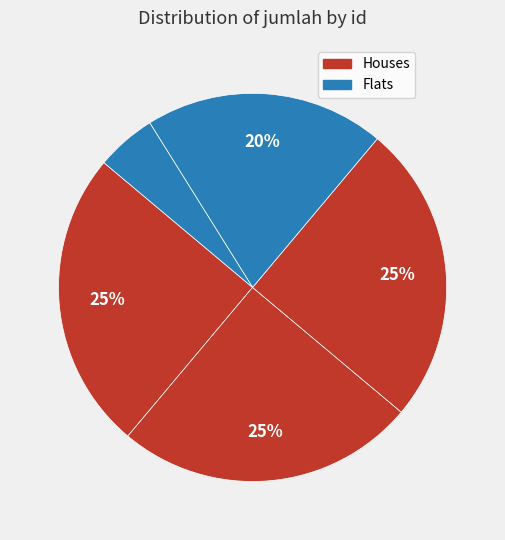

Count the number of slices in the pie.

5